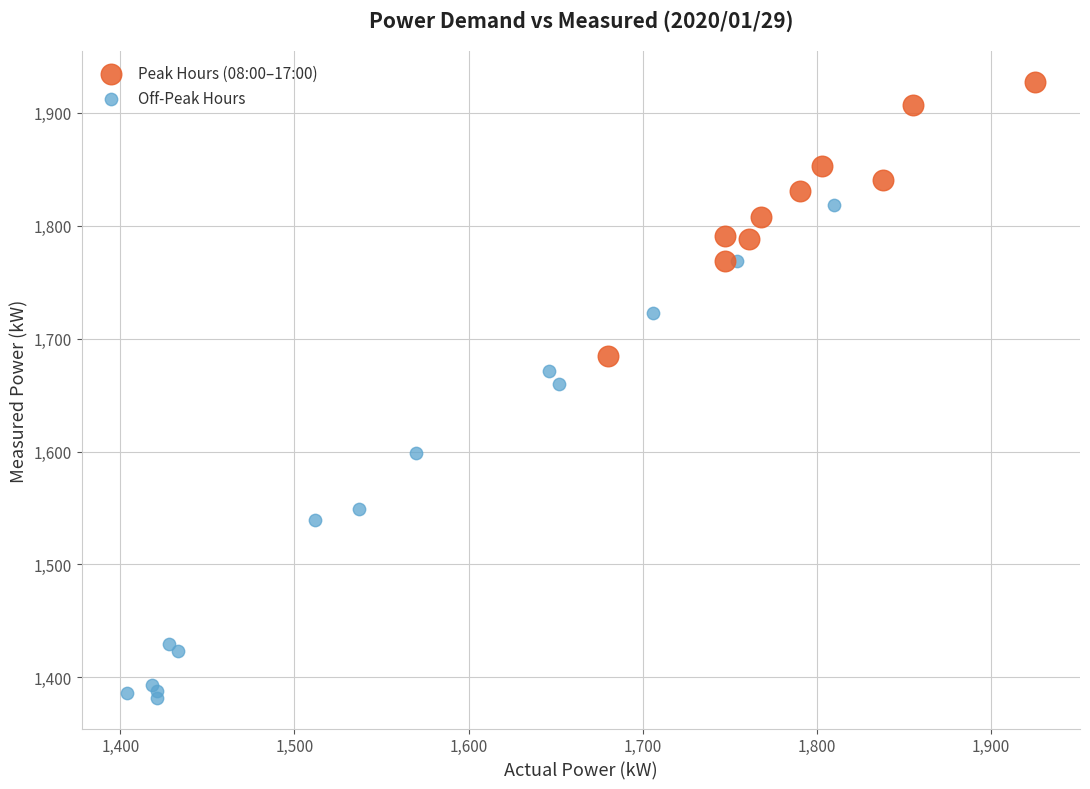

Which series reaches the minimum Y coordinate?

Off-Peak Hours